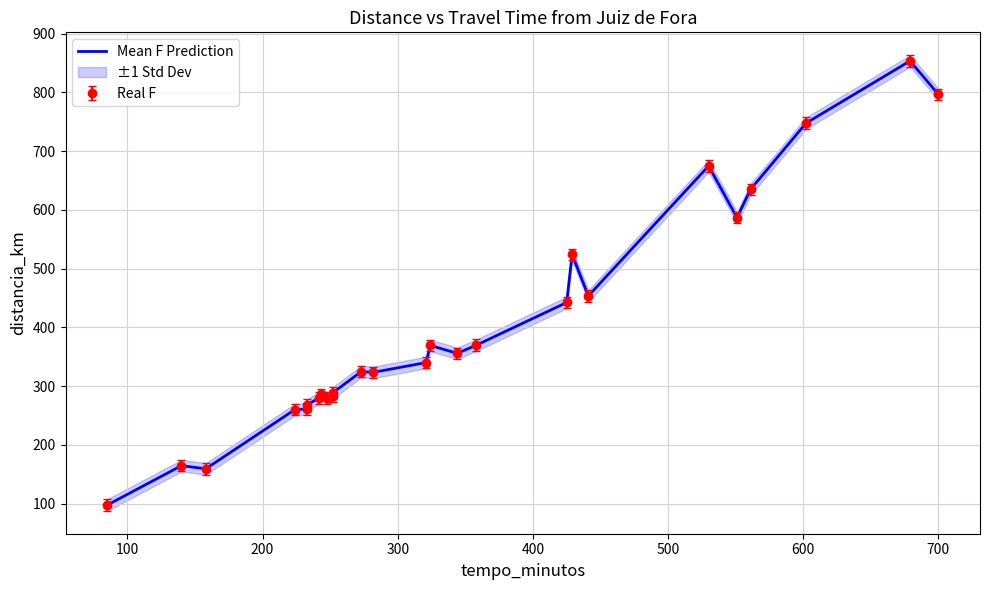

Where does the data first go above 340?

13